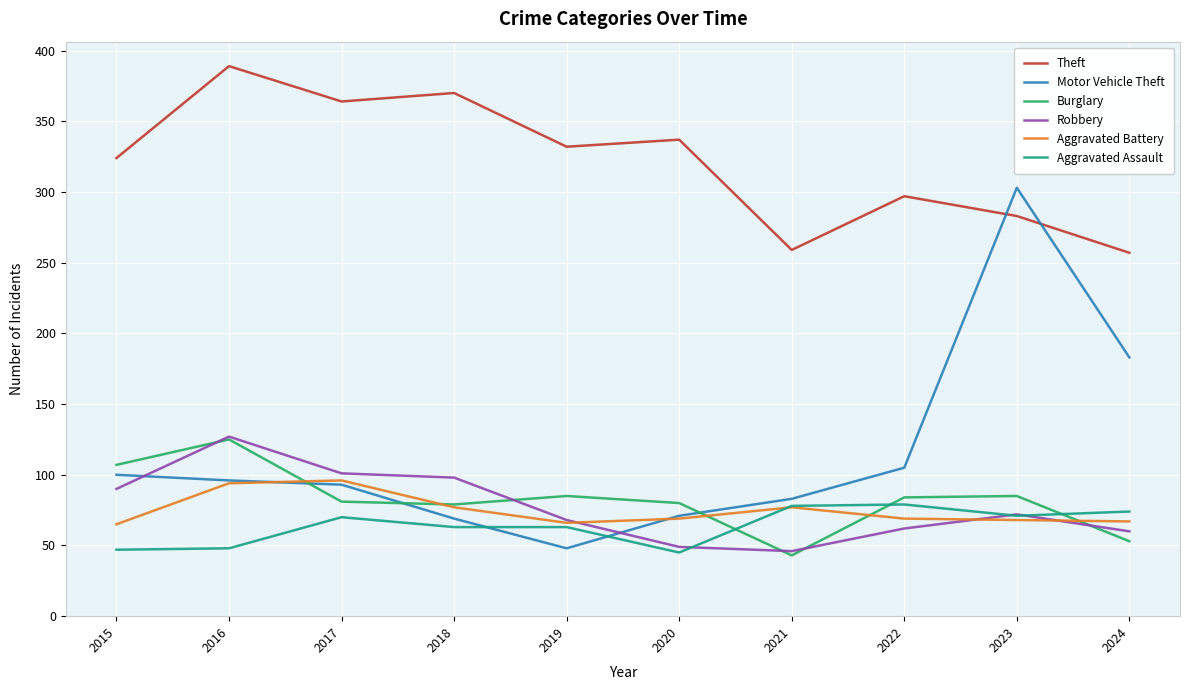

Is it true that Robbery equals 46 at 2021?

True